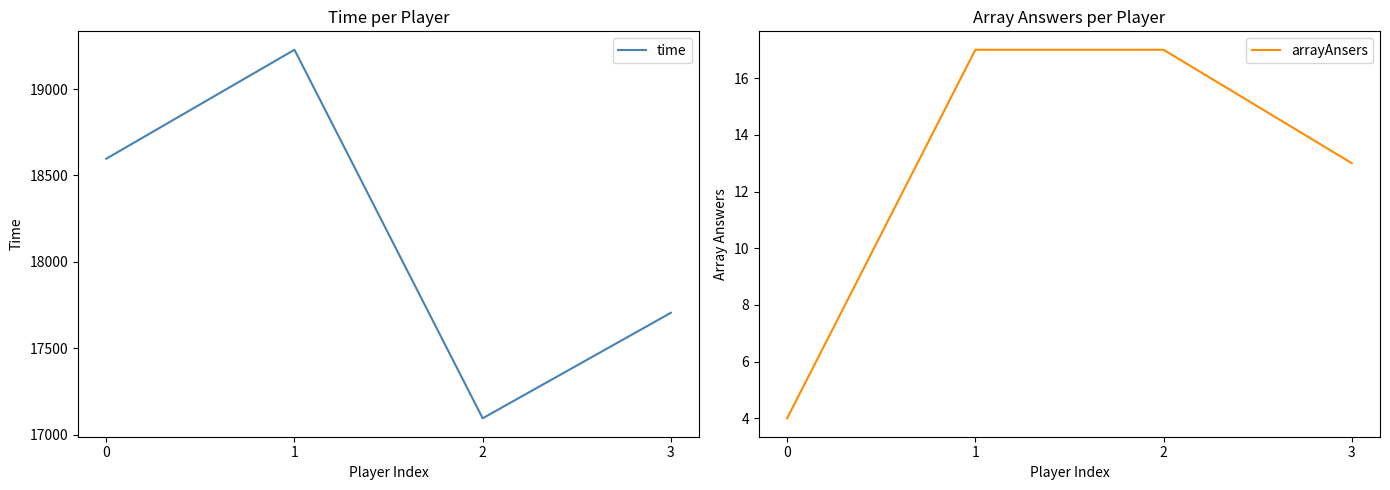

What is the minimum value for arrayAnsers?

4